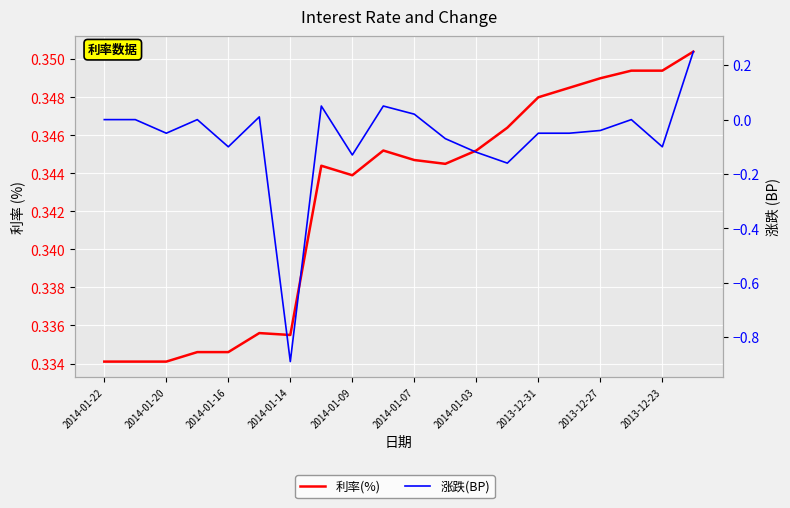

What are all the series names shown in the legend?

利率(%), 涨跌(BP)